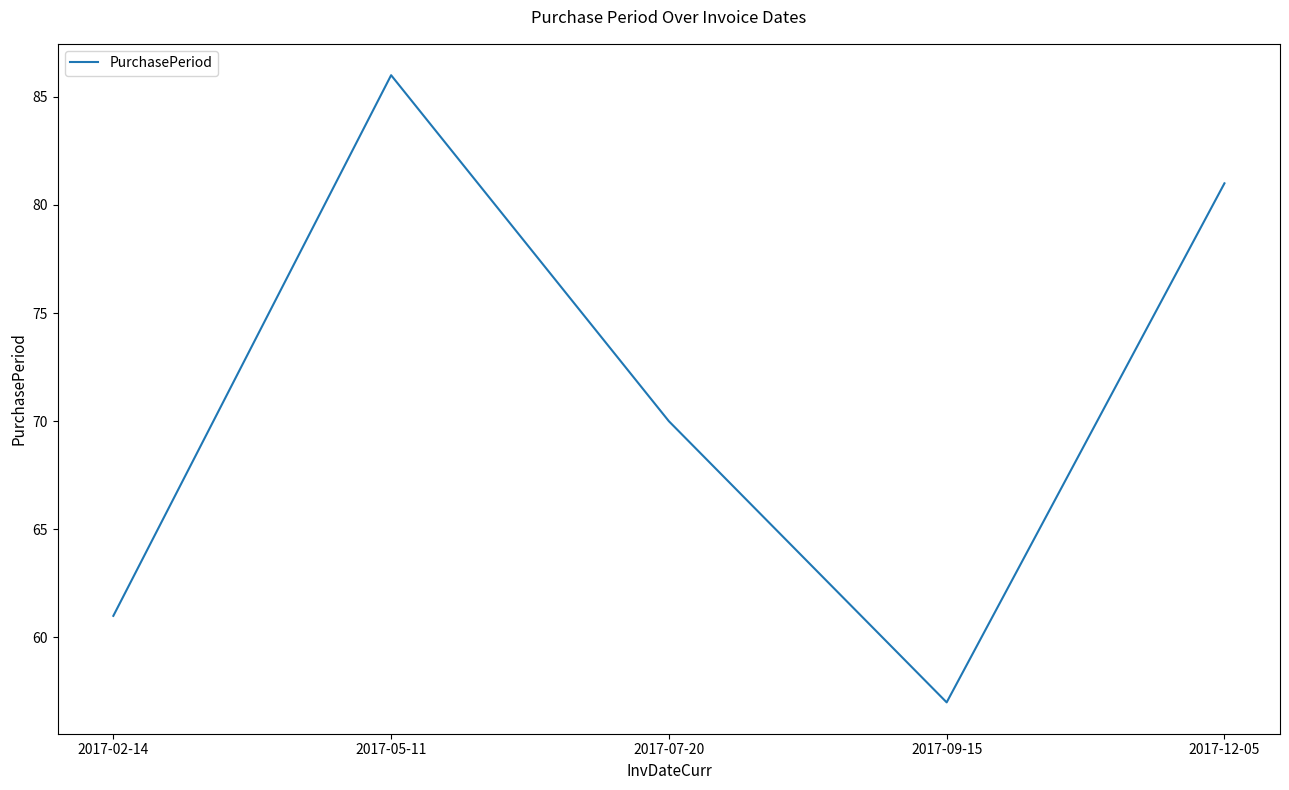

The value at 2017-05-11 is 39. True or false?

False